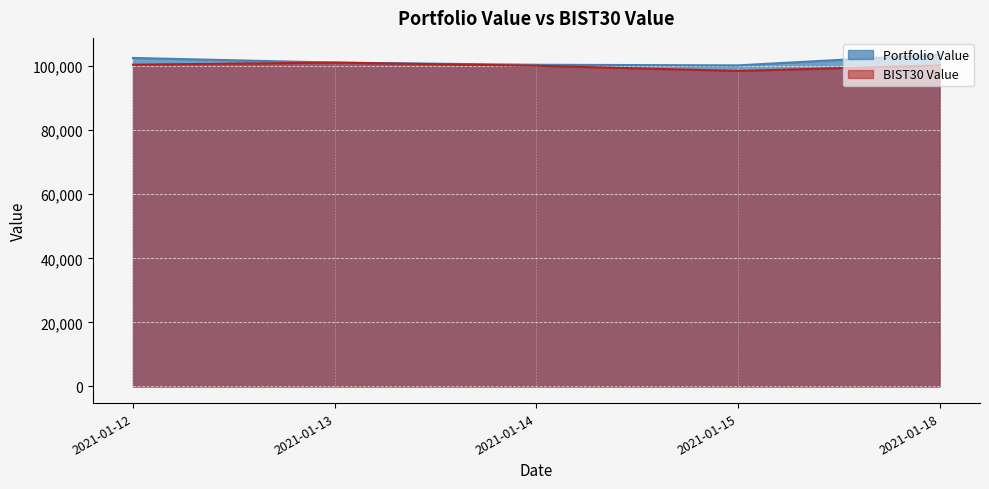

How many data points in Portfolio Value are above 101098?

3